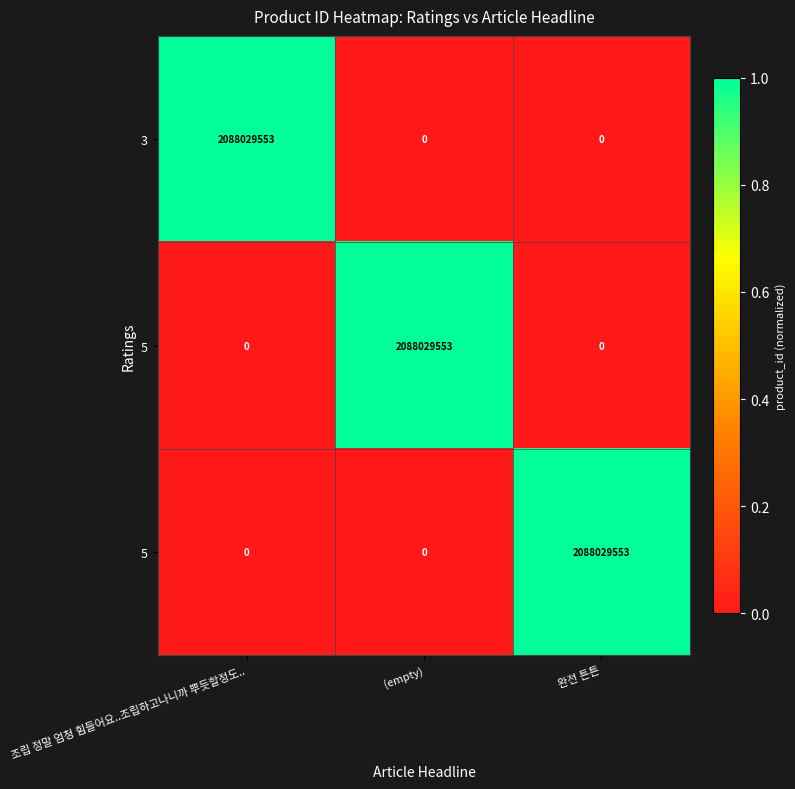

Which category has the lowest value across all series?

(empty)